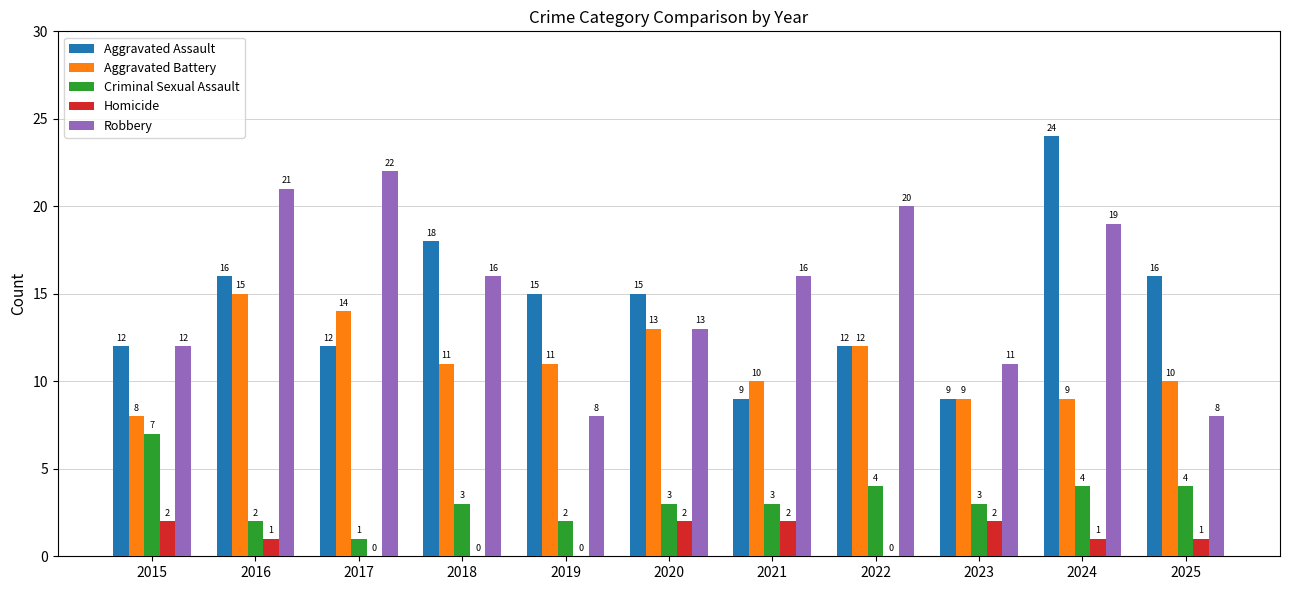

Between 2020 and 2025, which series saw the biggest shift?

Robbery